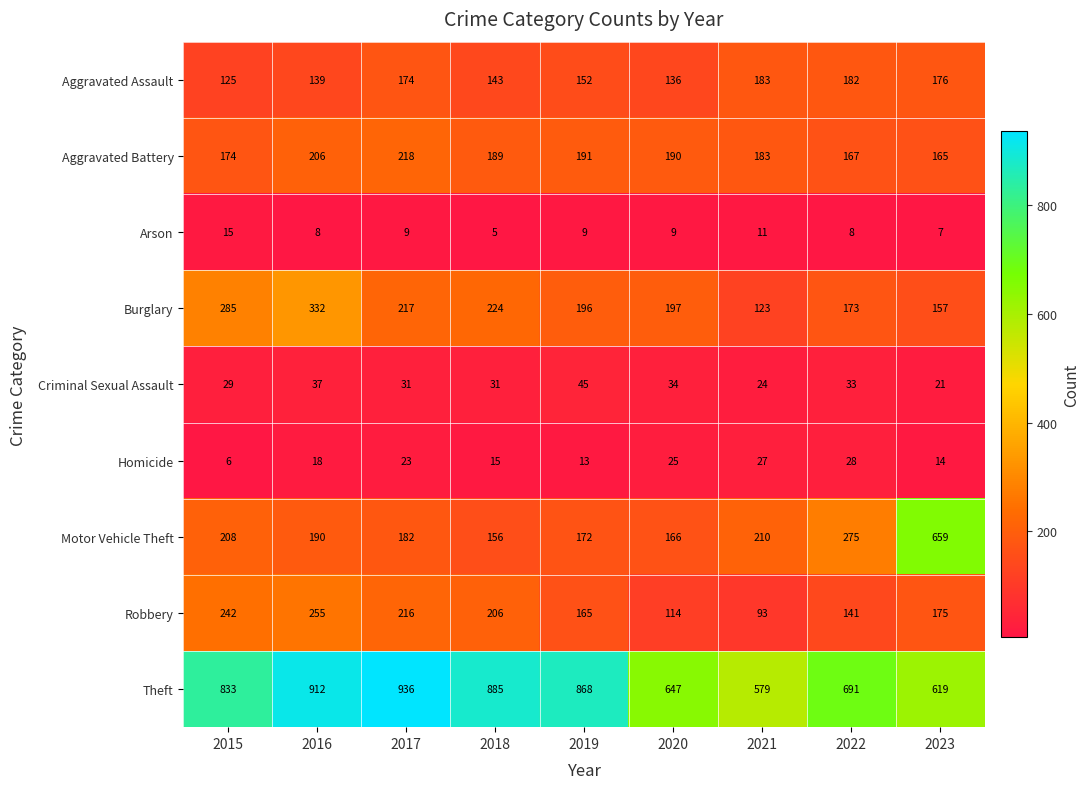

Which series has the largest range (max minus min)?

Motor Vehicle Theft